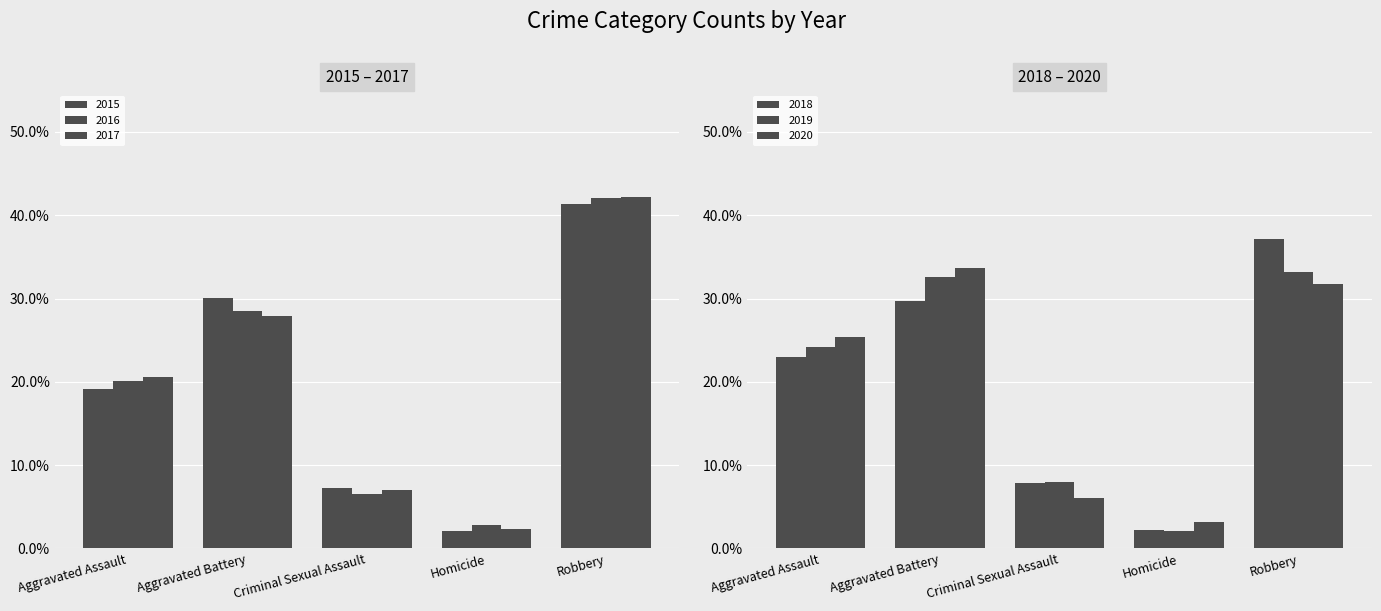

At which category does the chart reach its minimum across all series?

Homicide